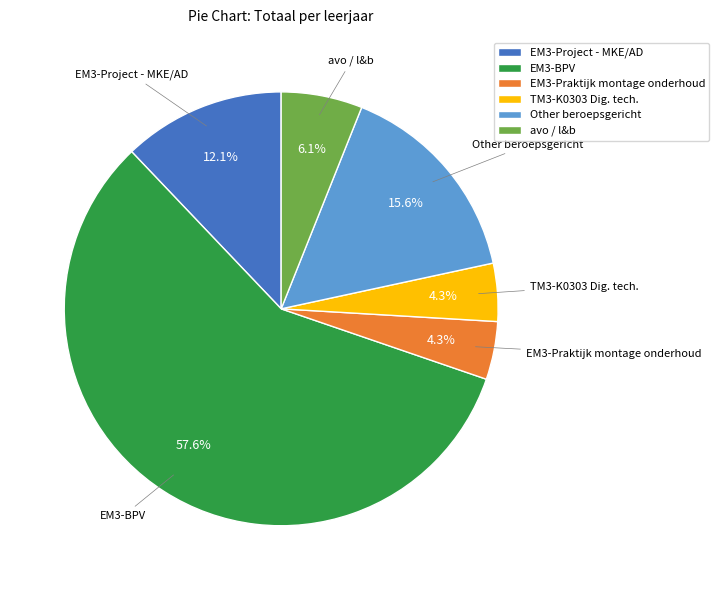

Which has a higher value, EM3-BPV or Other beroepsgericht?

EM3-BPV